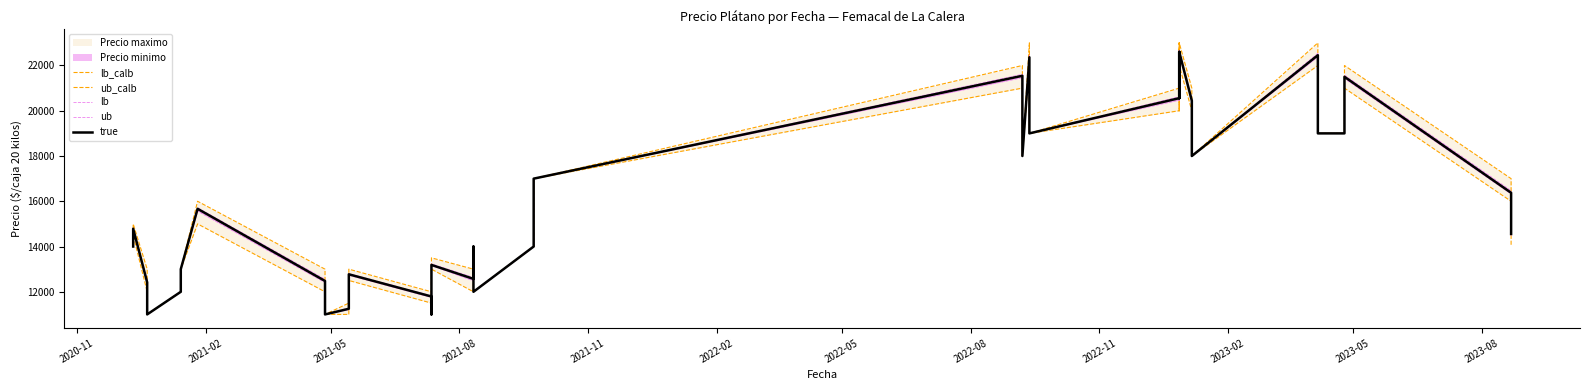

How many lines are shown in the chart?

5